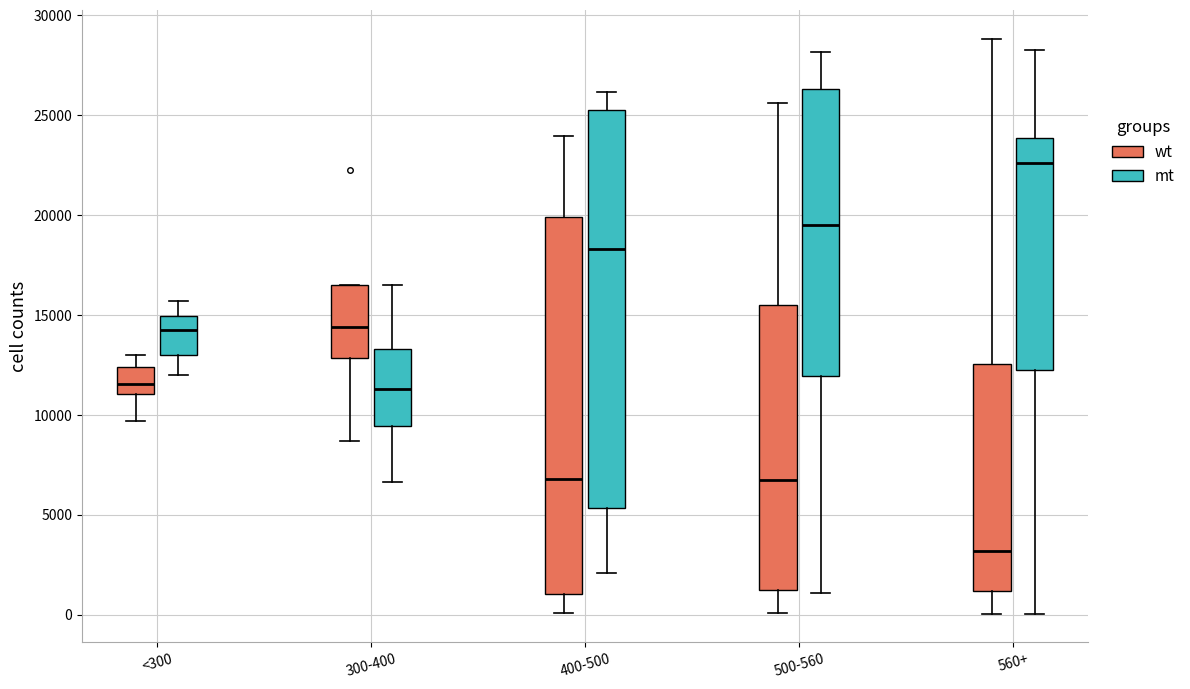

Which box has the lowest median line?

560+ (wt)